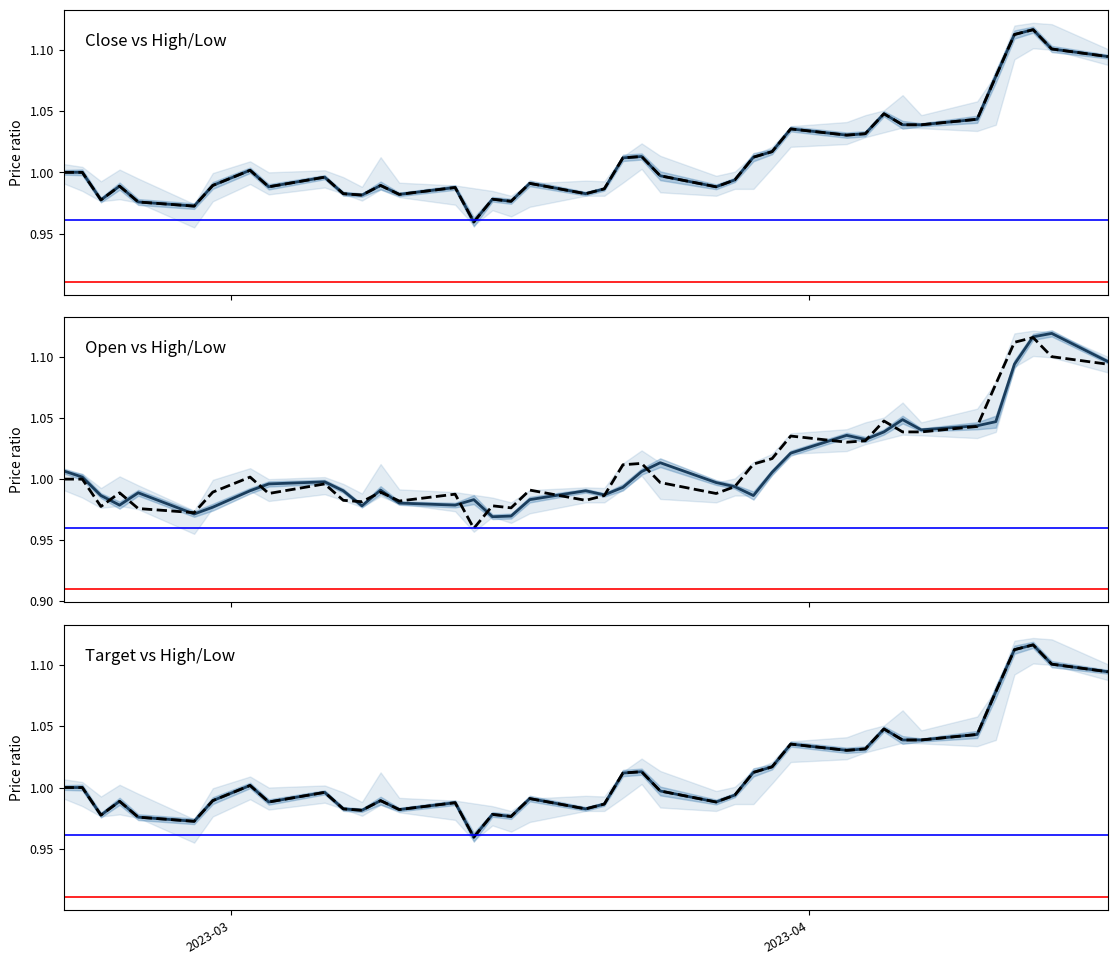

At how many categories does at least one series exceed 1?

20